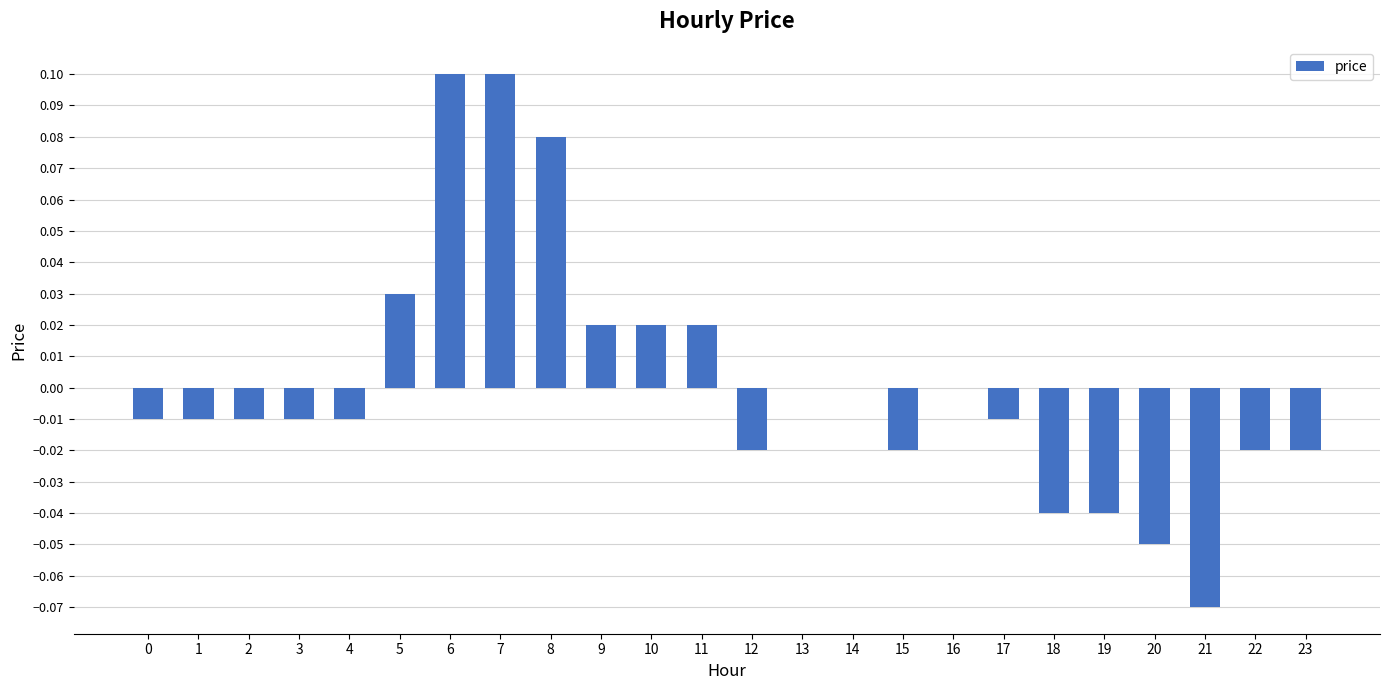

True or false: the data shows -0.0 at 22.

True